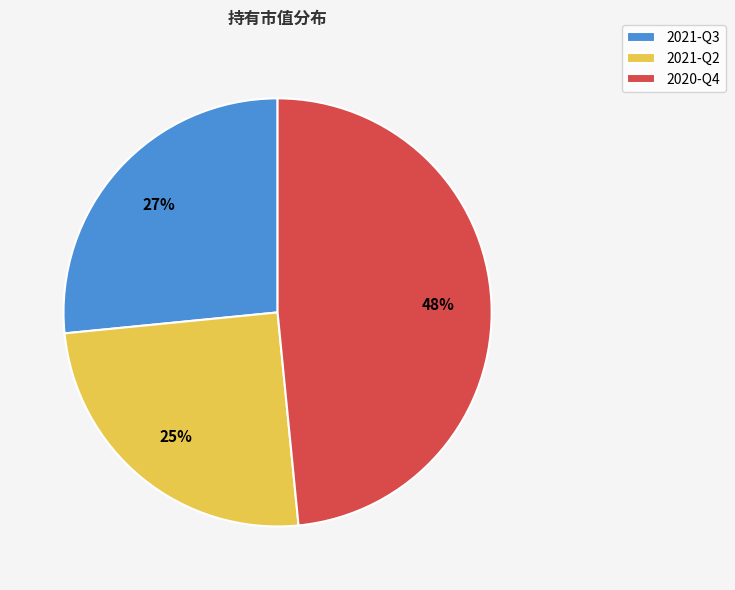

Rank the categories by value from lowest to highest.

2021-Q2, 2021-Q3, 2020-Q4